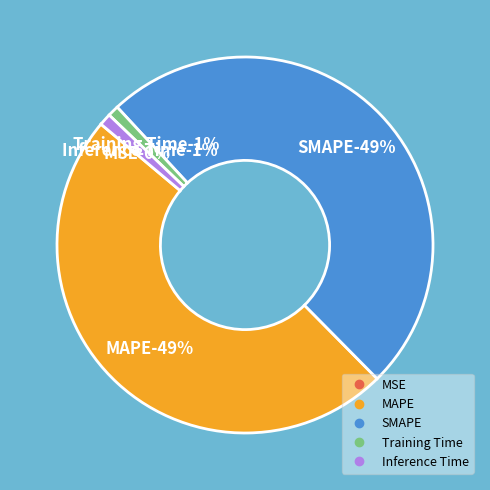

What is the largest slice in the pie chart?

SMAPE